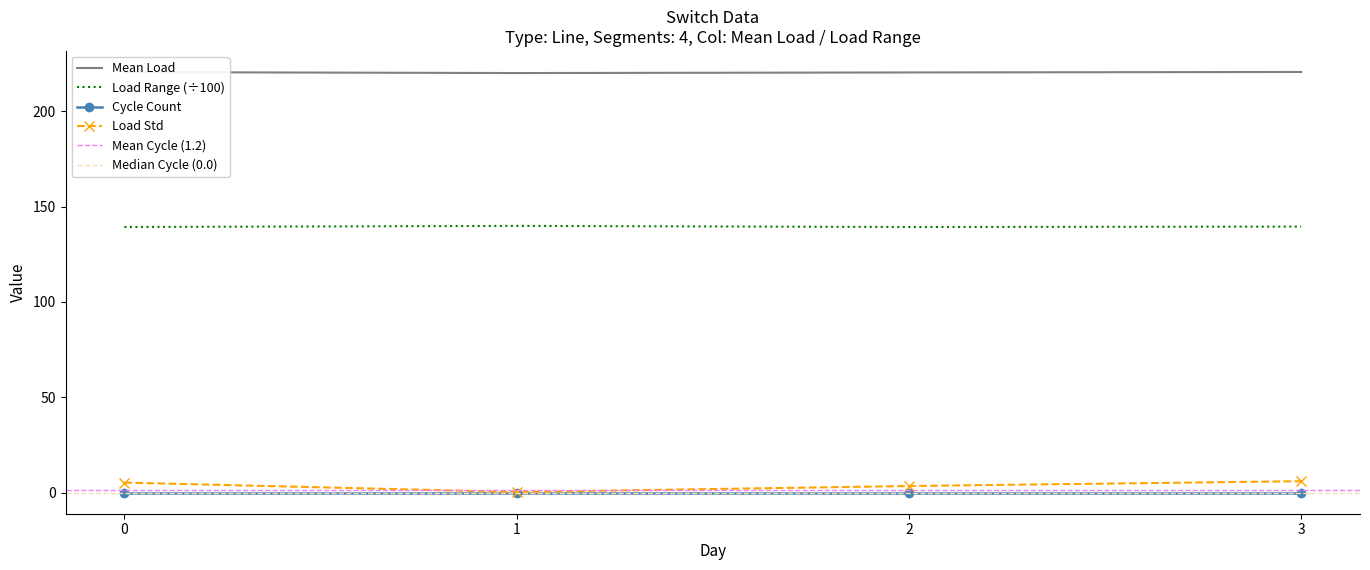

Where is the first local minimum for Mean Load?

1